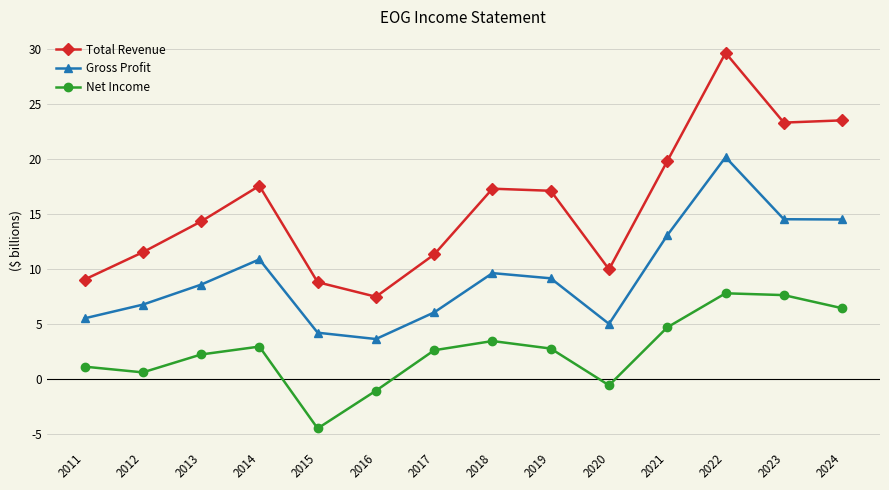

At which label does Total Revenue first exceed 17076000?

2014